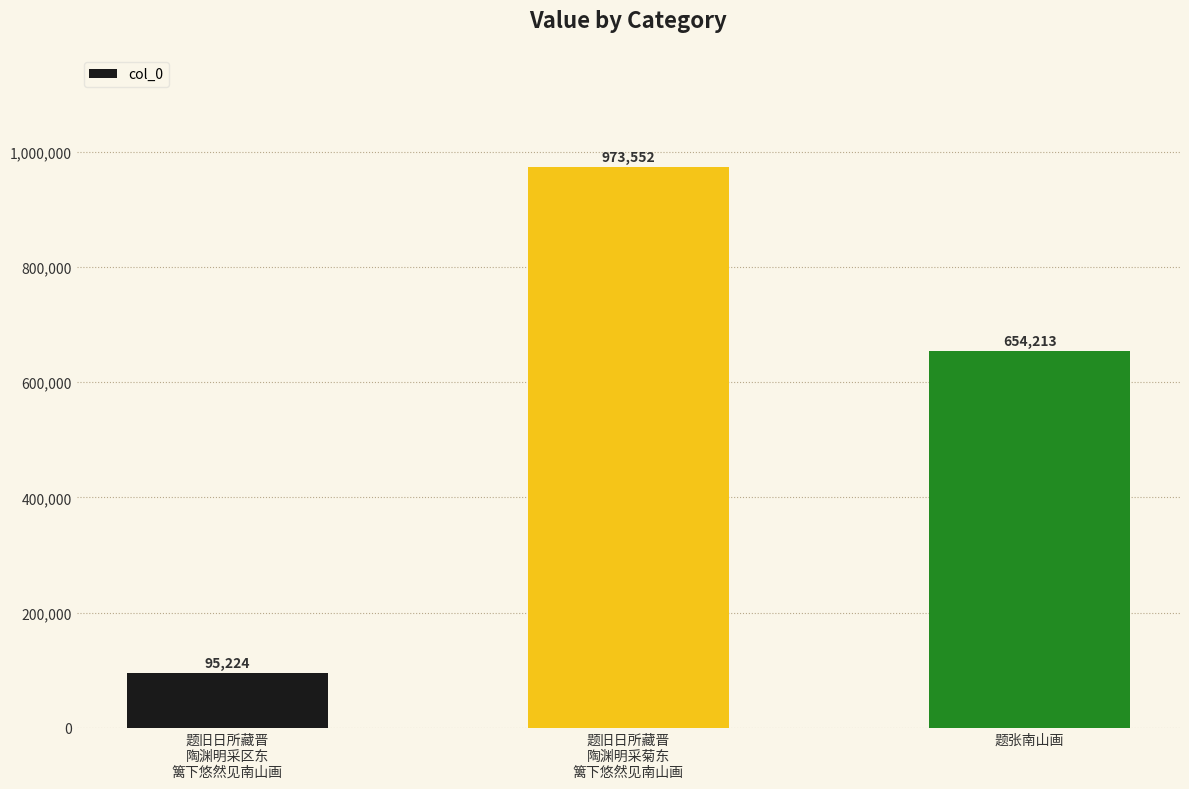

What is the sum of all values?

1722989